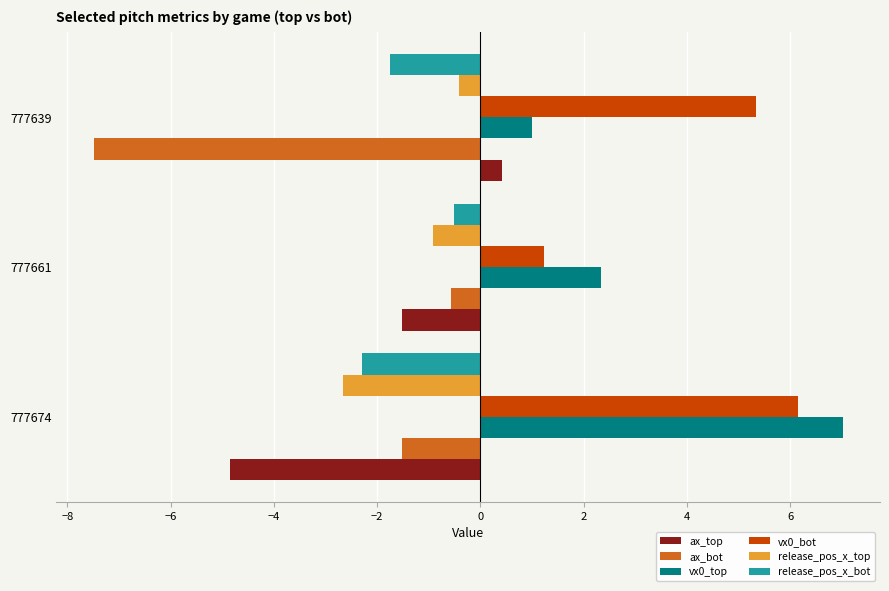

What is the difference between the maximum and minimum values in the vx0_top series?

6.0